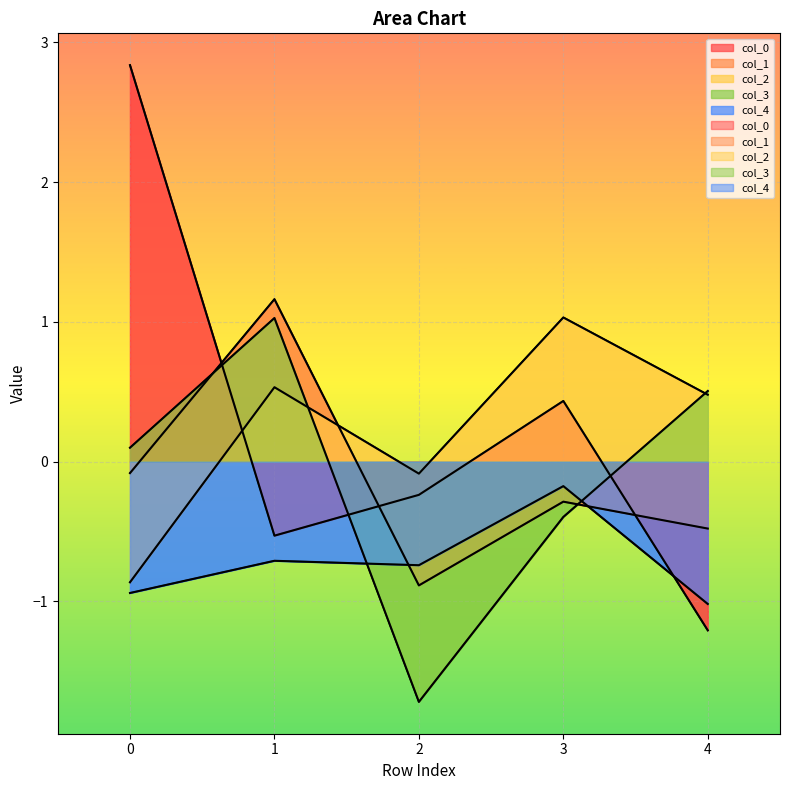

What is the difference between the maximum and minimum values in the col_4 series?

0.8